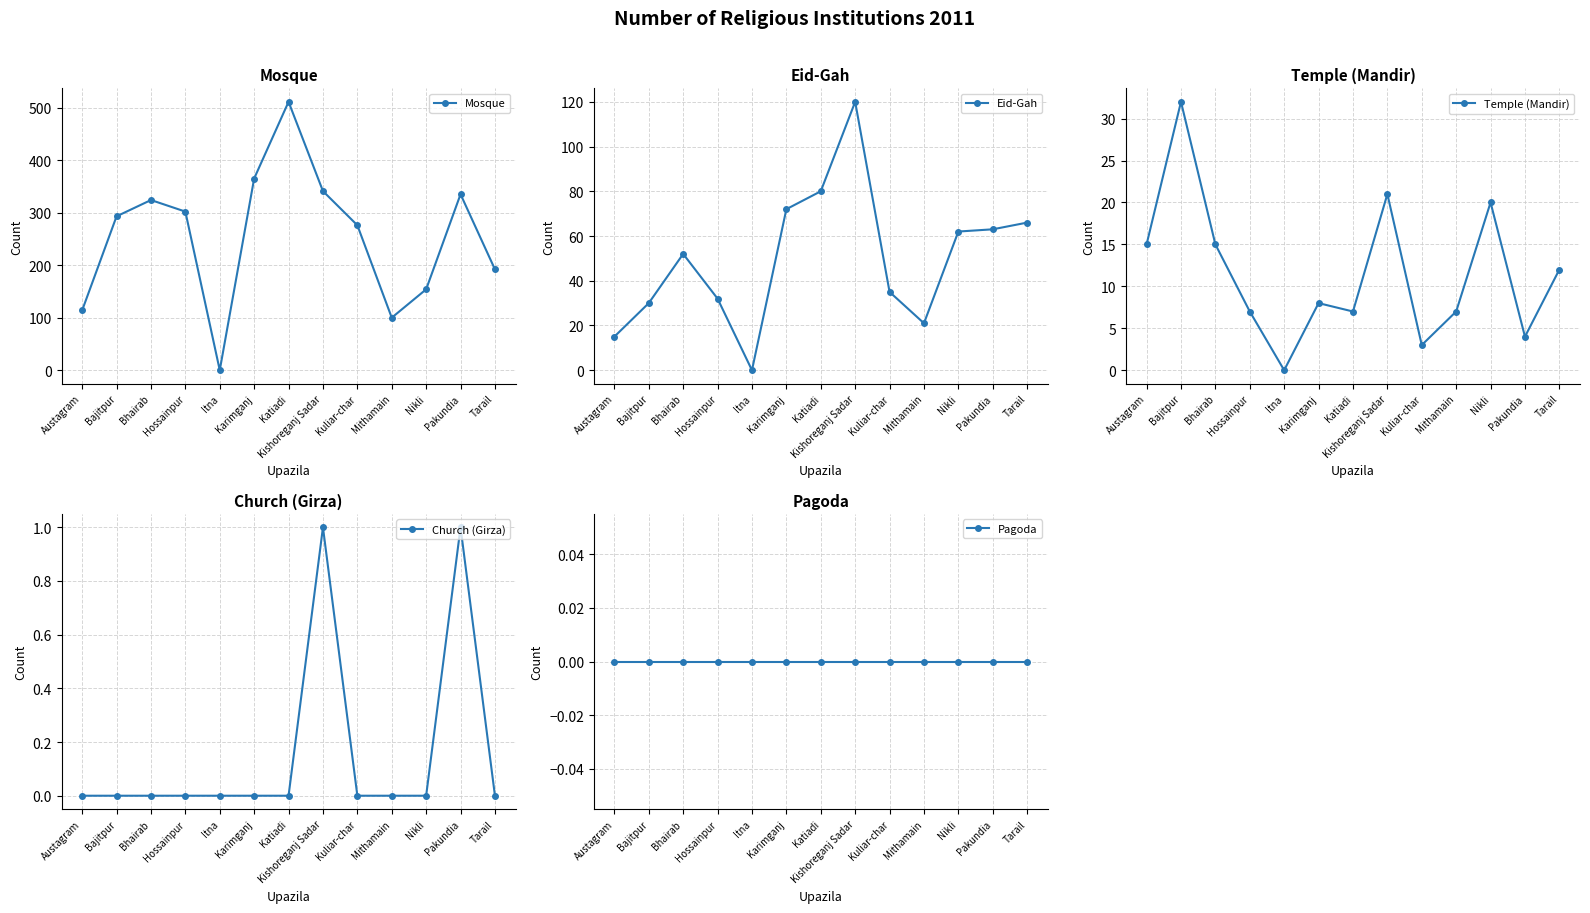

Does the chart display data point markers on the line(s)?

Yes